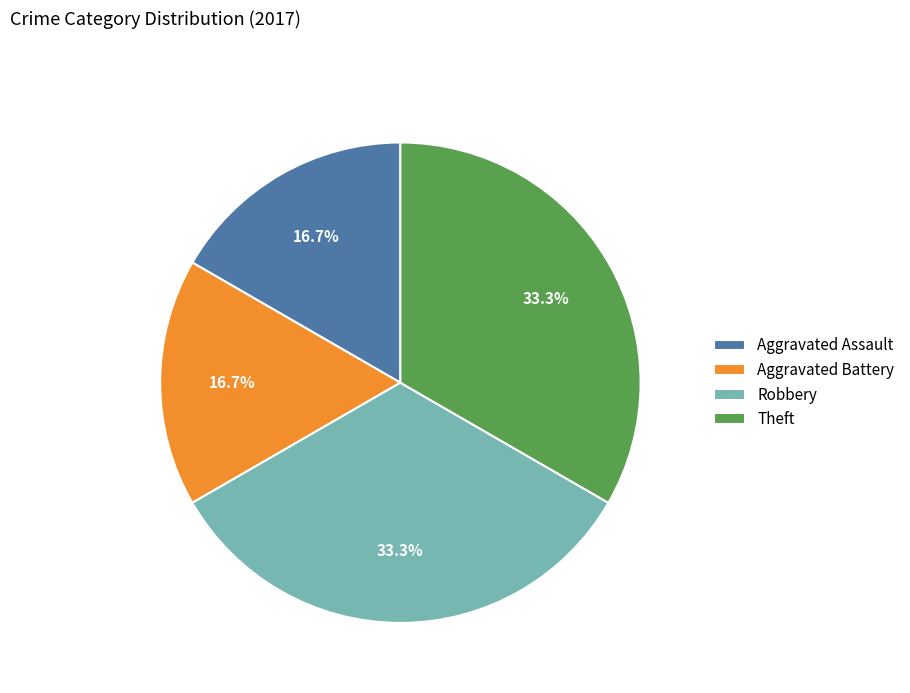

How many slices are in this pie chart?

4